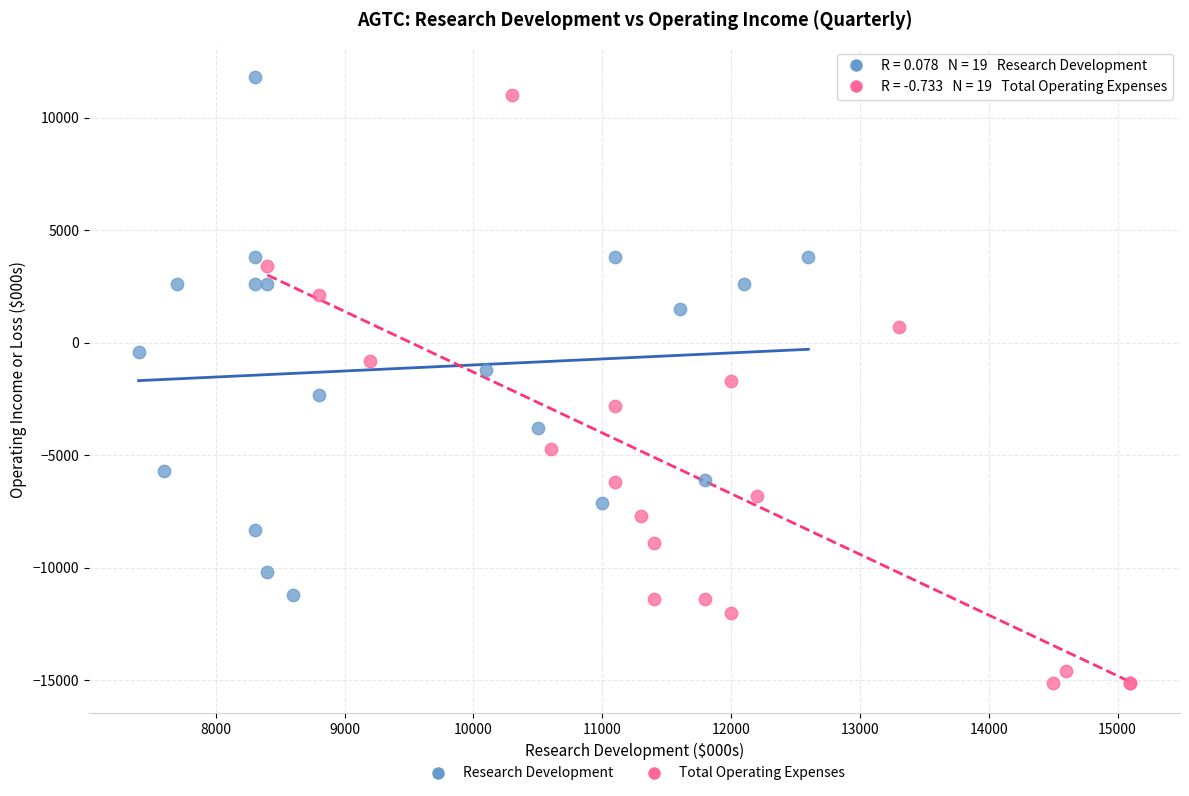

Which series has the largest Y range (max minus min)?

Total Operating Expenses